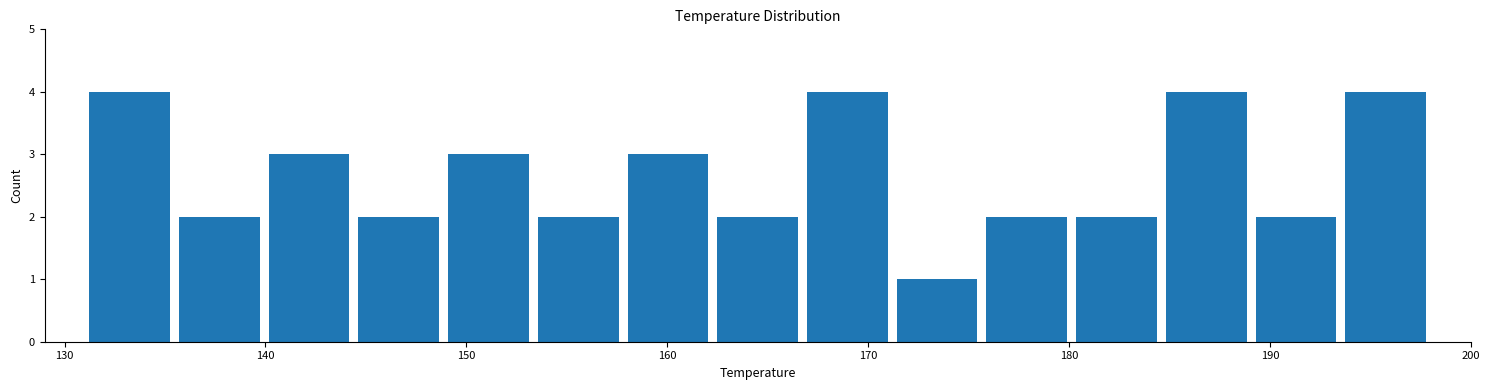

Reading left to right, list every bar in this chart as the range it spans on the x-axis followed by its height. Neither the bar edges nor the heights are printed on the chart, so give them approximately, as read against the axes.

131 to 135: 4
135 to 140: 2
140 to 144: 3
144 to 149: 2
149 to 153: 3
153 to 158: 2
158 to 162: 3
162 to 167: 2
167 to 171: 4
171 to 176: 1
176 to 180: 2
180 to 185: 2
185 to 189: 4
189 to 194: 2
194 to 198: 4